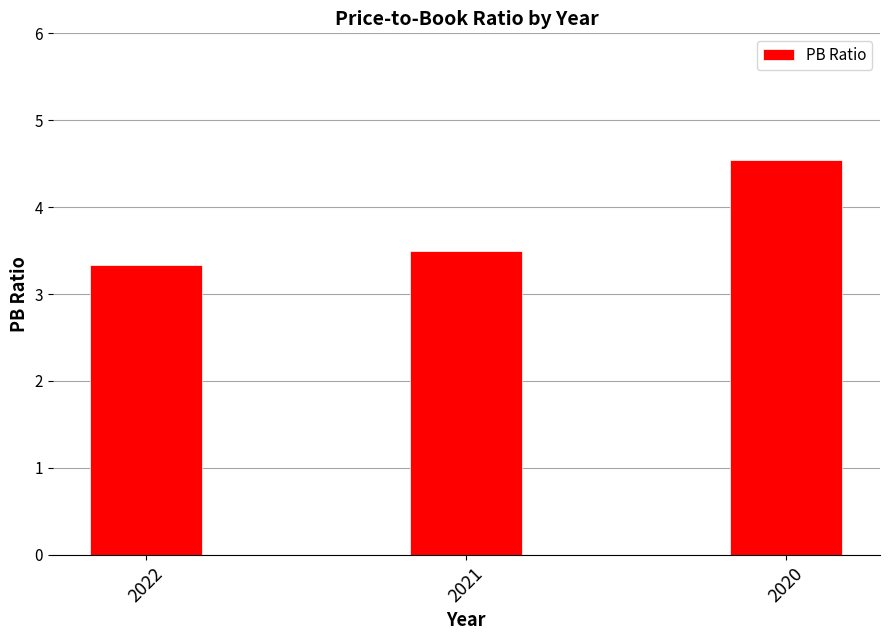

What is the value of the 2nd bar from the left?

3.5